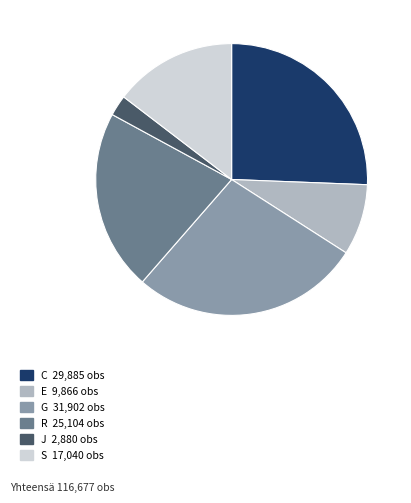

Is it true that R is 13% of the pie?

False